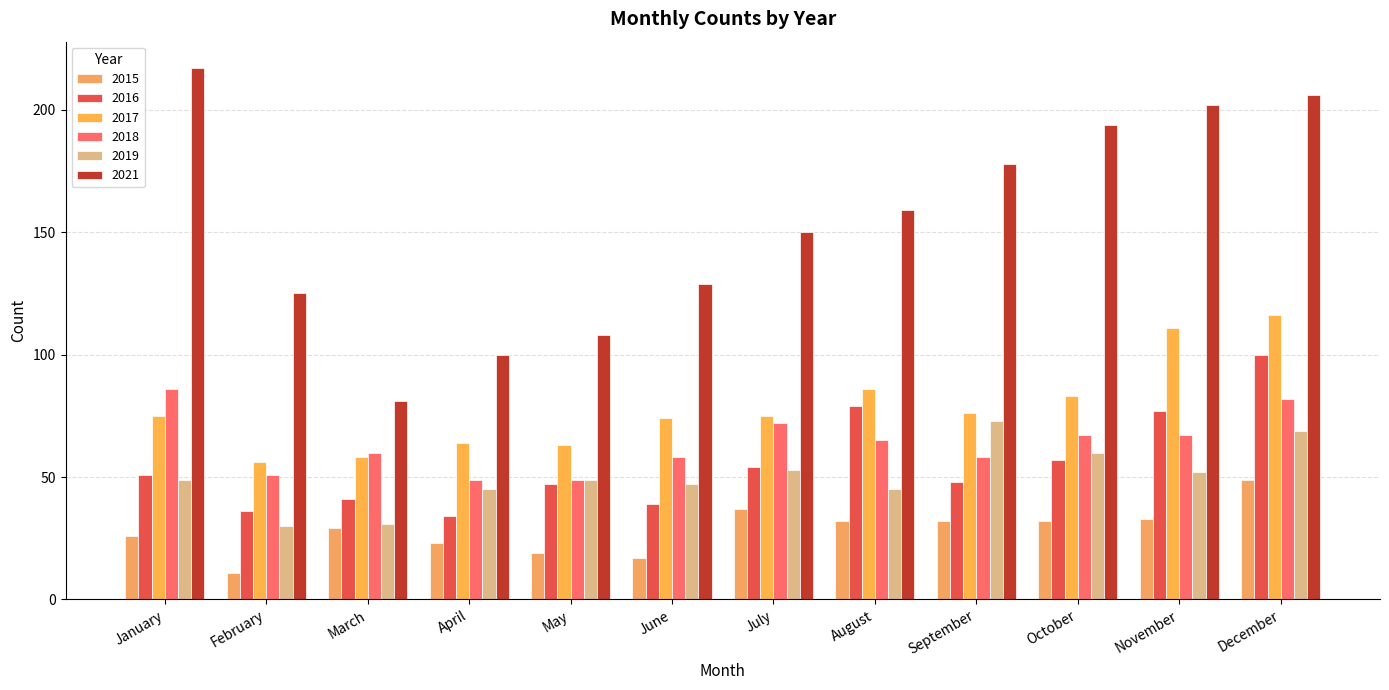

The 2017 series shows 188 at December. True or false?

False